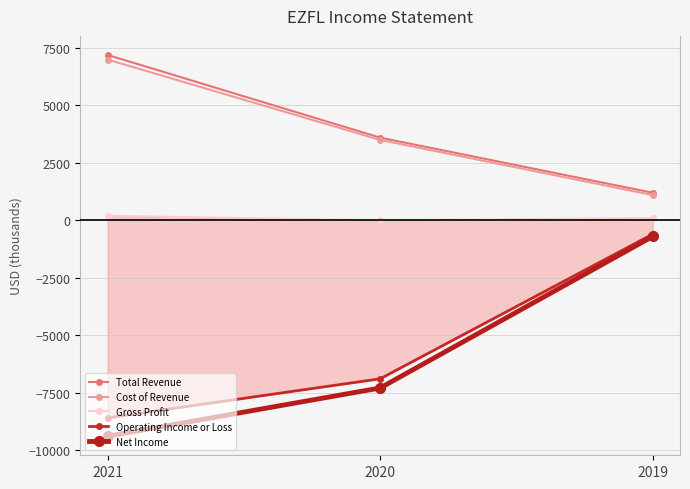

Reading left to right, what are all the values shown in this chart?

Total Revenue: 2021=7200	2020=3600	2019=1200
Cost of Revenue: 2021=7000	2020=3500	2019=1100
Gross Profit: 2021=200	2020=0	2019=100
Operating Income or Loss: 2021=-8600	2020=-6900	2019=-600
Net Income: 2021=-9400	2020=-7300	2019=-700